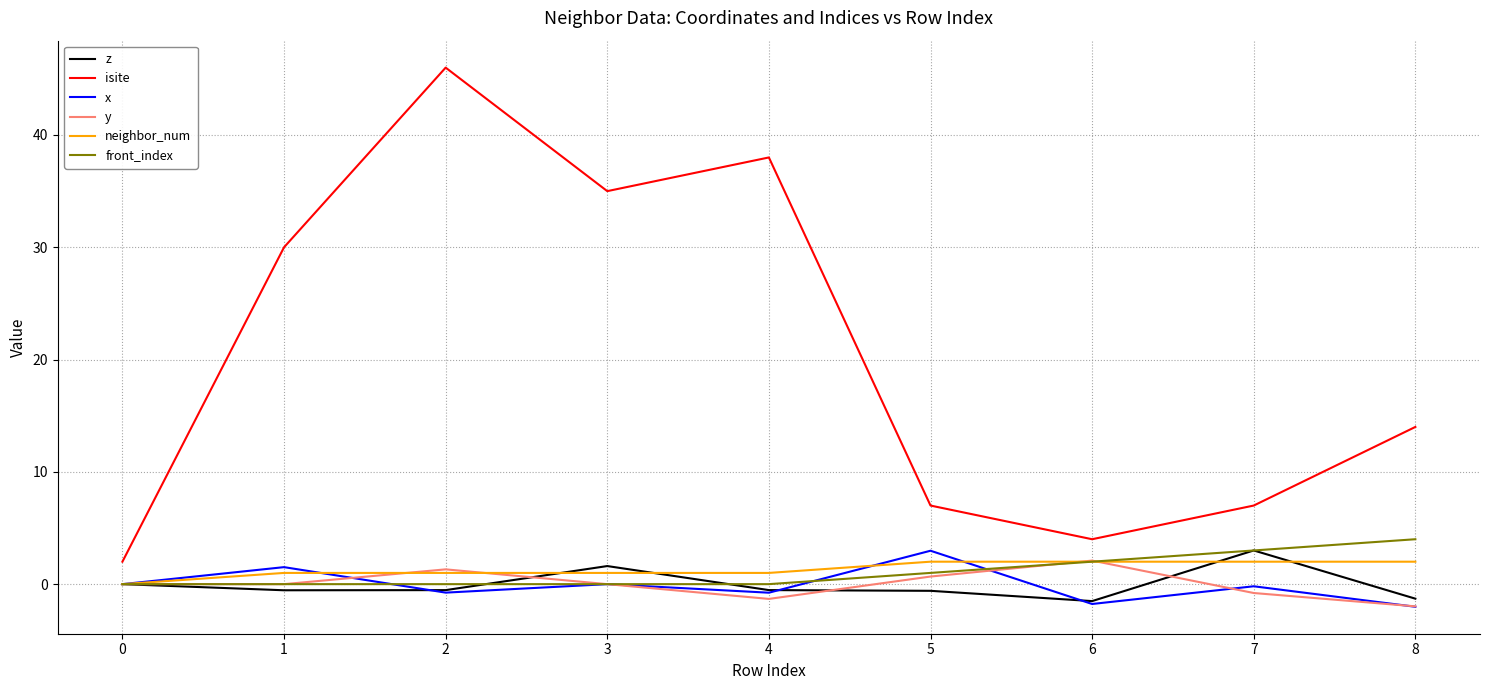

True or false: x has a value of 0.0 at 0.

True